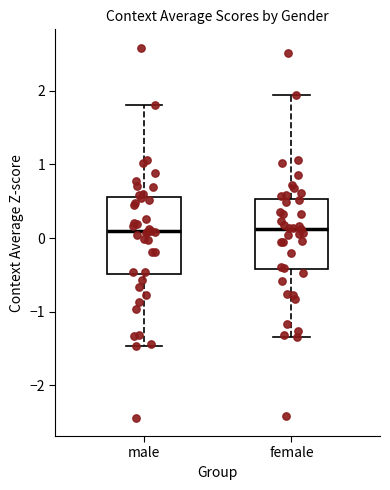

Reading left to right, transcribe this box plot: for each box, give where its median line is, the range the box spans, and where its two whiskers end, as read against the y-axis. The values are not printed on the chart, so give them approximately, as read against the axis.

male: median 0.1, box -0.5 to 0.6, whiskers -1.5 to 1.8
female: median 0.1, box -0.4 to 0.5, whiskers -1.3 to 1.9